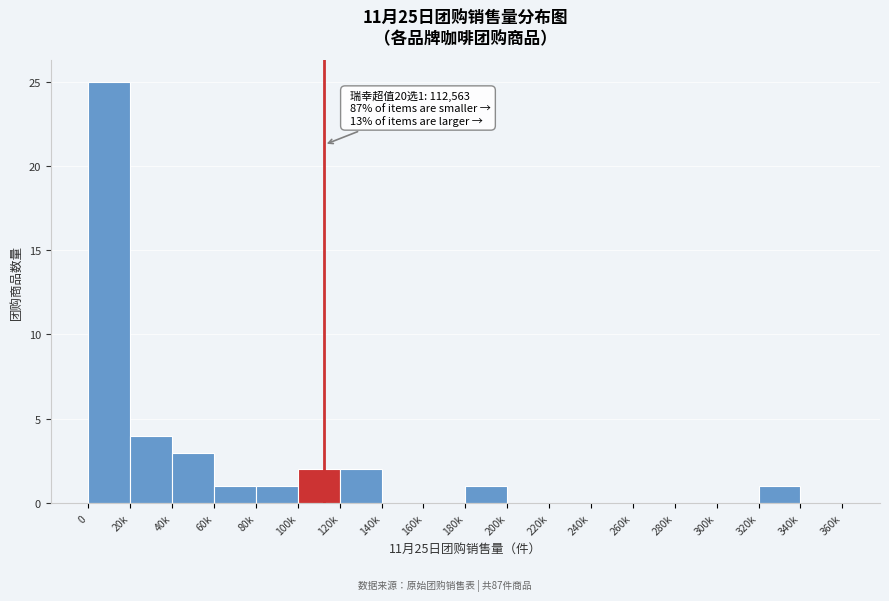

Reading left to right, what are all the values shown in this chart?

0=25	20k=4	40k=3	60k=1	80k=1	100k=2	120k=2	140k=0	160k=0	180k=1	200k=0	220k=0	240k=0	260k=0	280k=0	300k=0	320k=1	340k=0